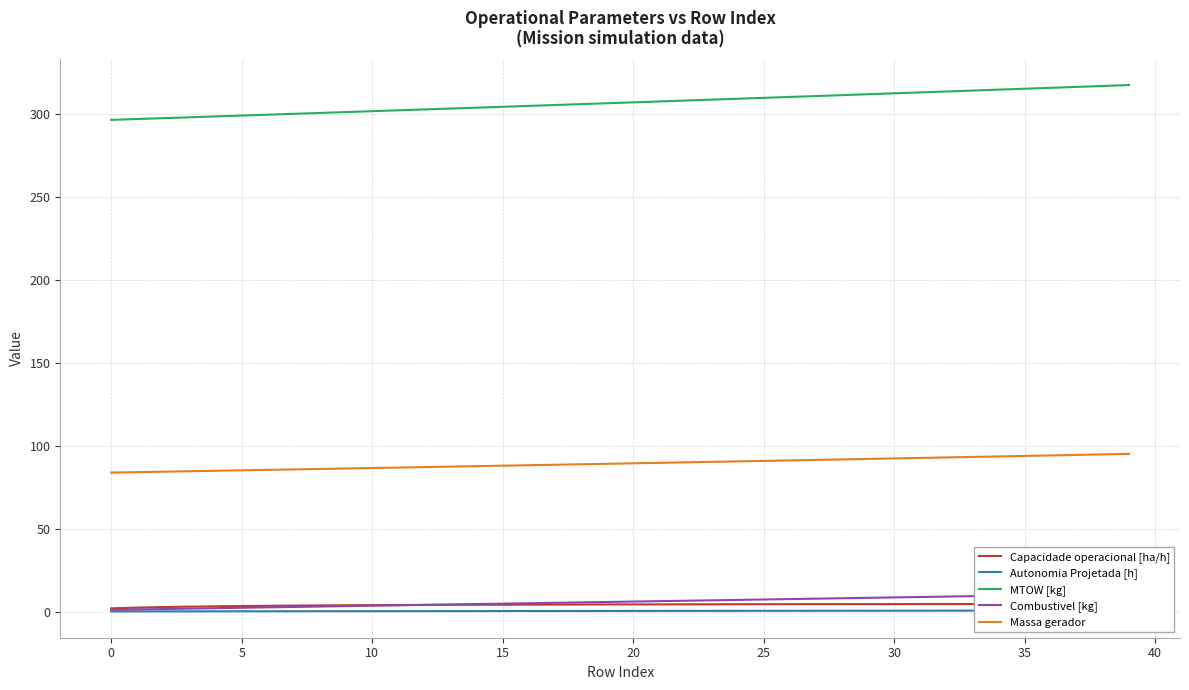

What is the sum of the Massa gerador values at 12 and 33?

180.4